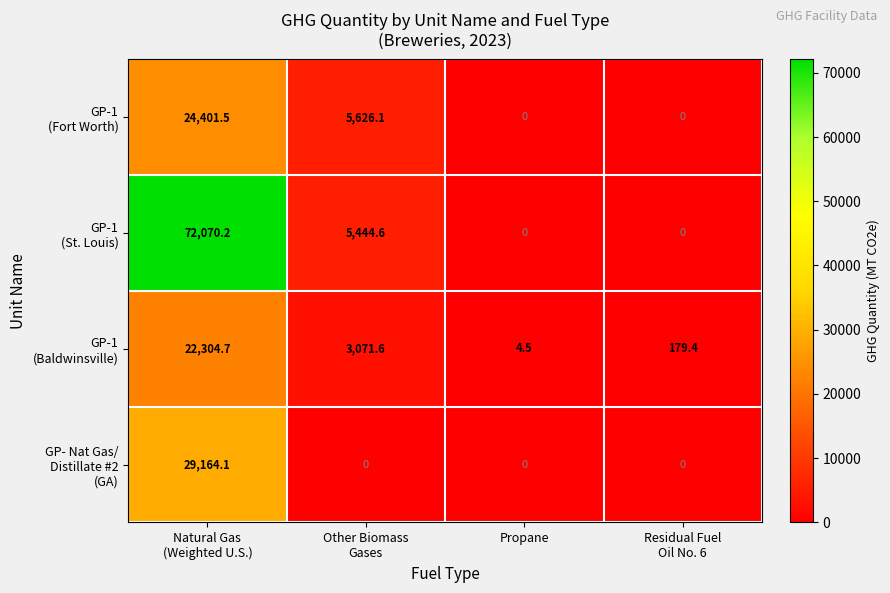

How many series are shown in this chart?

4